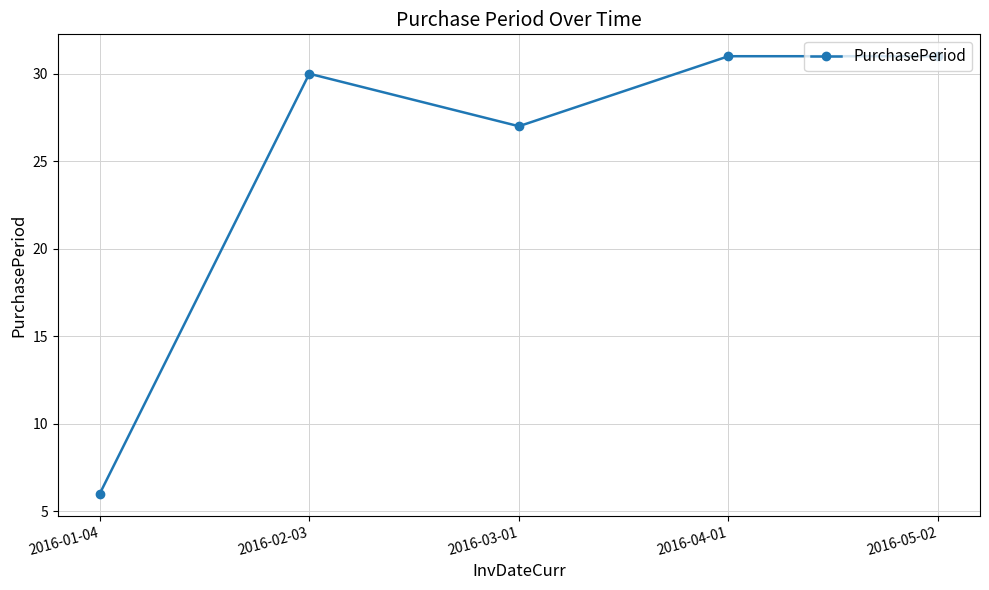

Where is the first local minimum?

2016-03-01